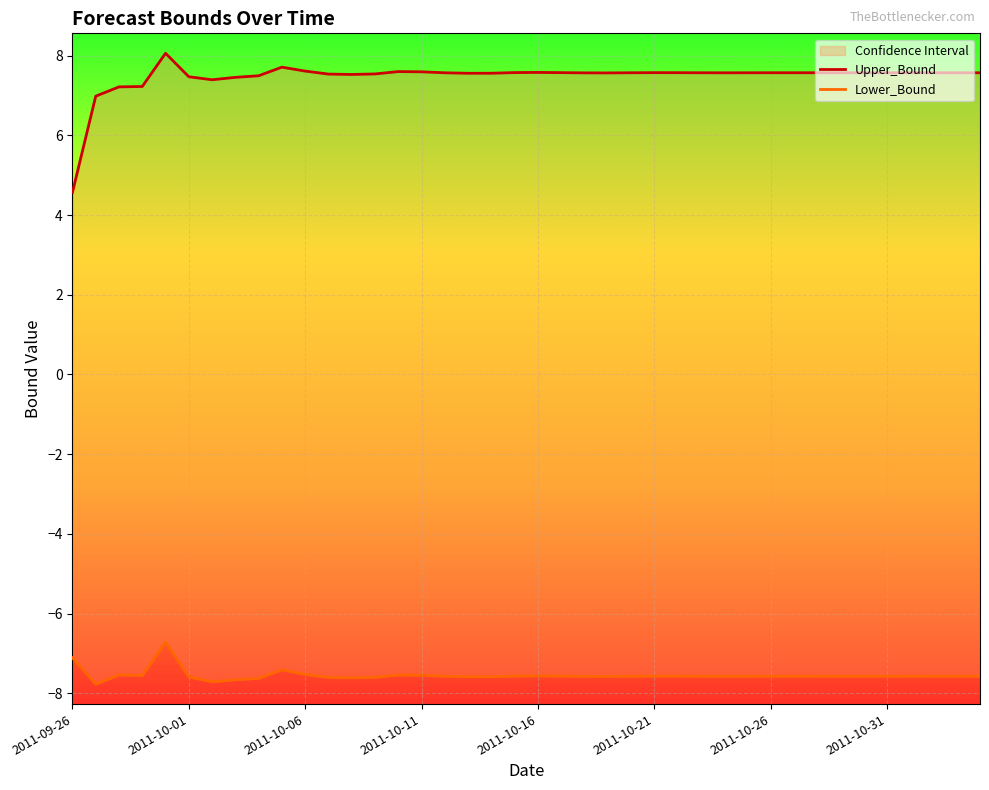

What is the difference between the highest and lowest values at 19?

15.1